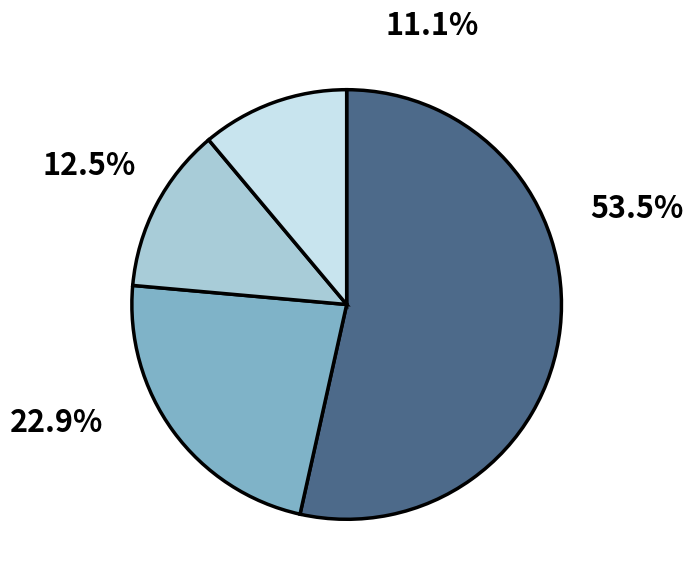

Is White the majority of the pie?

Yes